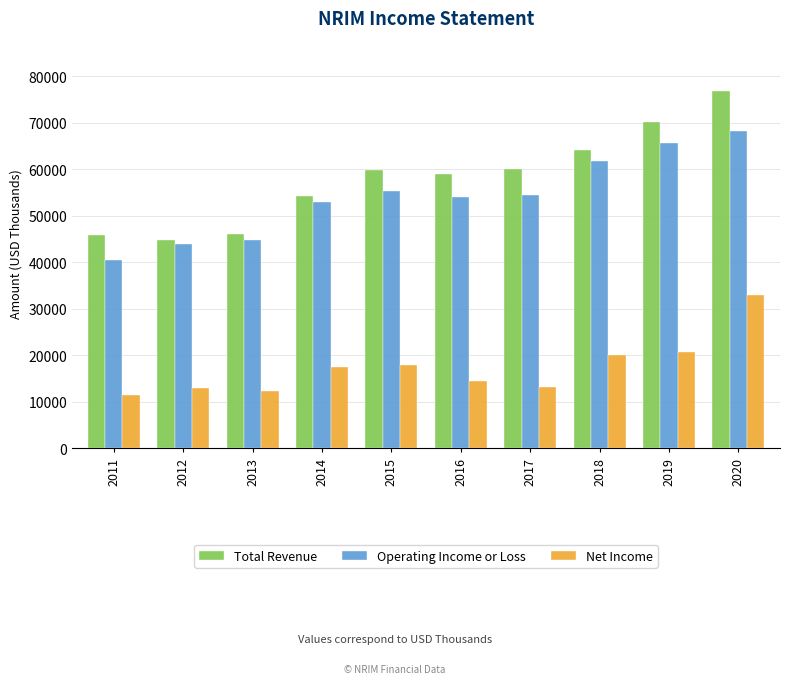

What is the difference between the second highest and minimum values in the Operating Income or Loss series?

25200